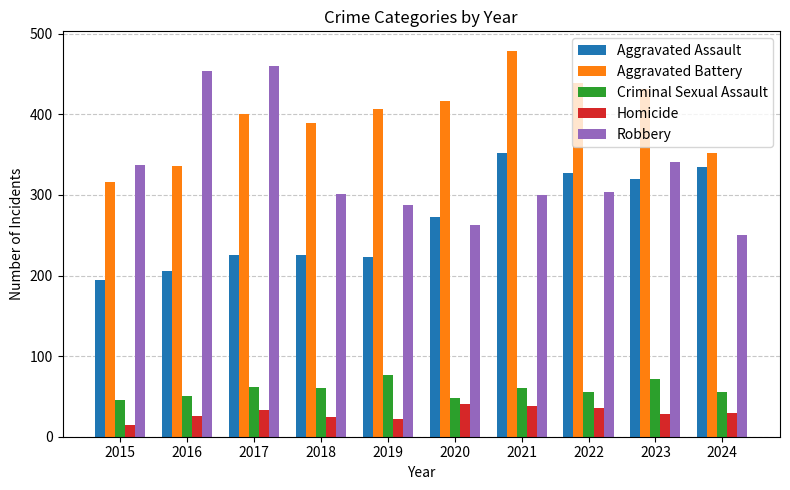

What is the maximum value shown in the chart?

479